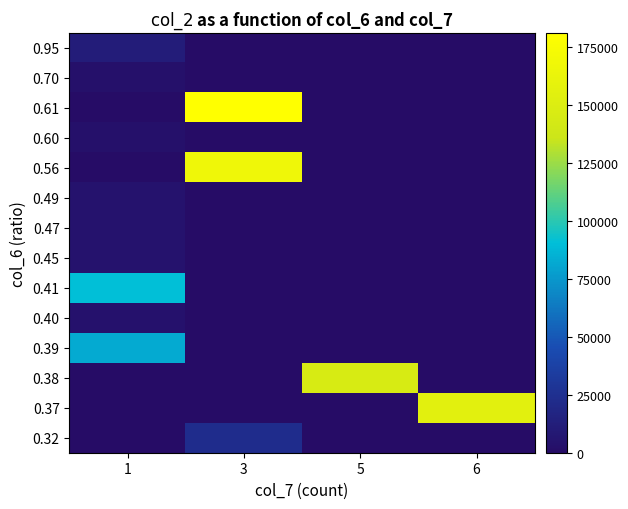

Reading left to right, what are all the values shown in this chart?

0.32: 1=0	3=23200	5=0	6=0
0.37: 1=0	3=0	5=0	6=155630
0.38: 1=0	3=0	5=146040	6=0
0.39: 1=82680	3=0	5=0	6=0
0.40: 1=4000	3=0	5=0	6=0
0.41: 1=91020	3=0	5=0	6=0
0.45: 1=4500	3=0	5=0	6=0
0.47: 1=4700	3=0	5=0	6=0
0.49: 1=4900	3=0	5=0	6=0
0.56: 1=0	3=166320	5=0	6=0
0.60: 1=3000	3=0	5=0	6=0
0.61: 1=0	3=181170	5=0	6=0
0.70: 1=3500	3=0	5=0	6=0
0.95: 1=11400	3=0	5=0	6=0